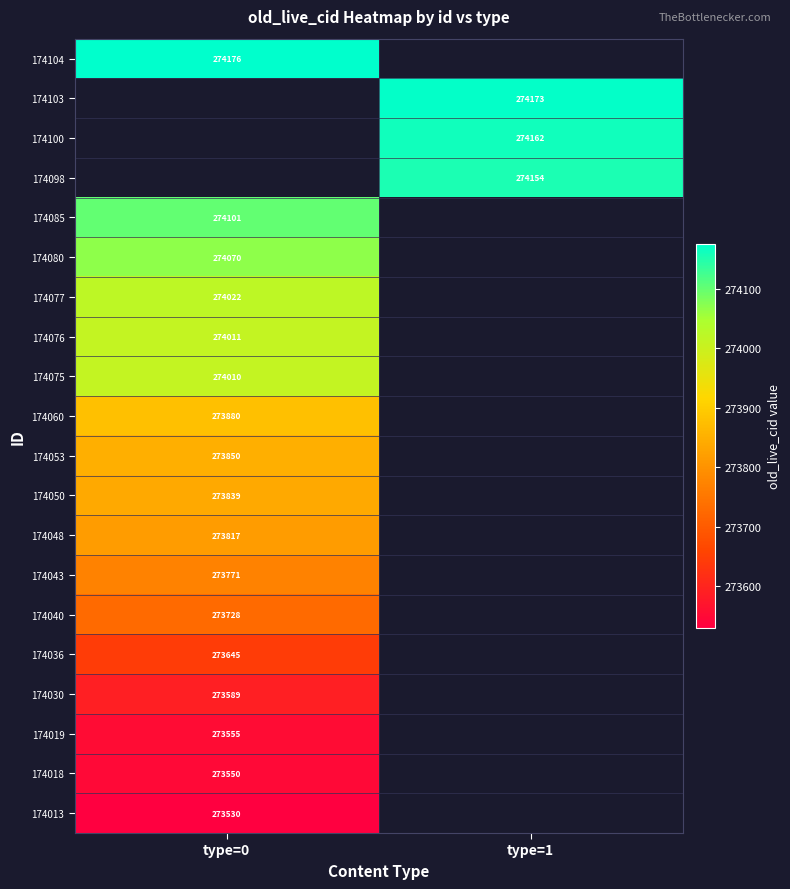

True or false: 174076 has a value of 274011 at type=0.

True